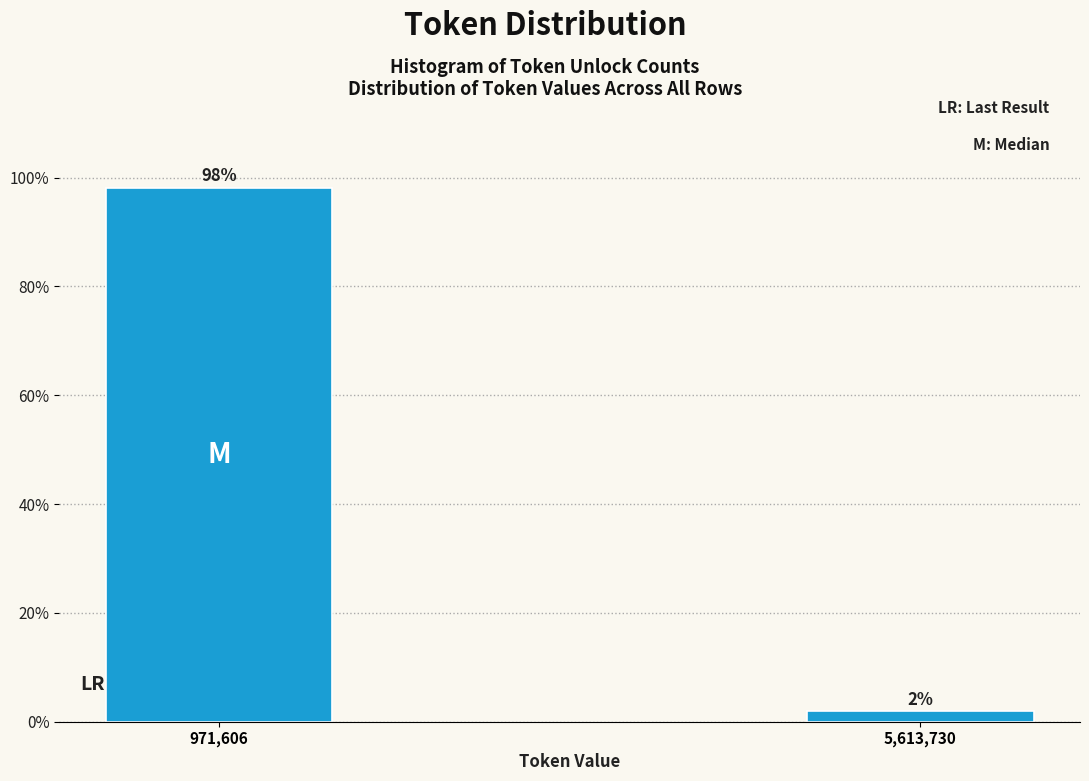

What position from the right is 971,606?

2